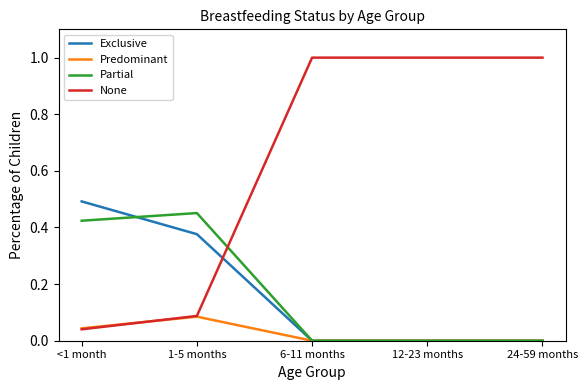

The value of Partial at 1-5 months is 0.5. True or false?

True